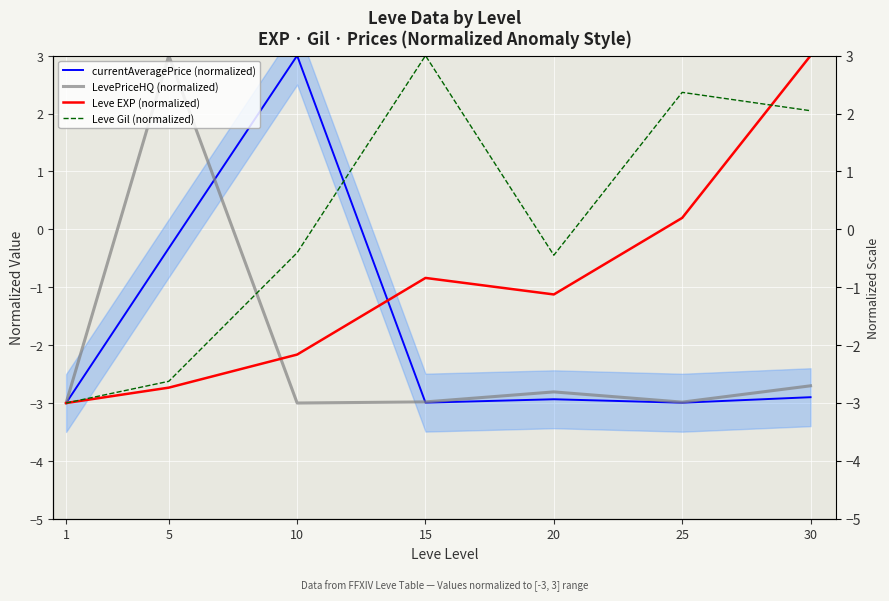

What is the approximate value of currentAveragePrice (normalized) at 15?

-3.0